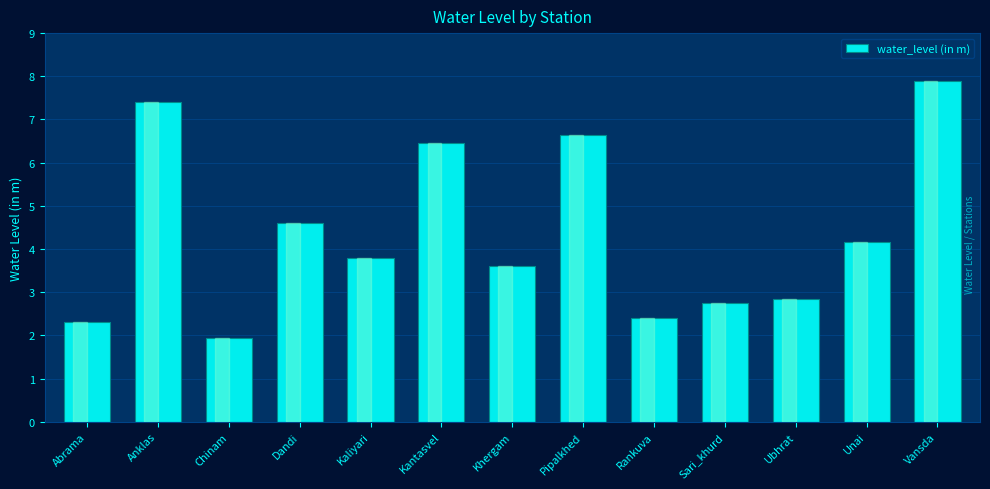

Rank the categories by value from highest to lowest.

Vansda, Anklas, Pipalkhed, Kantasvel, Dandi, Unai, Kaliyari, Khergam, Ubhrat, Sari_khurd, Rankuva, Abrama, Chinam